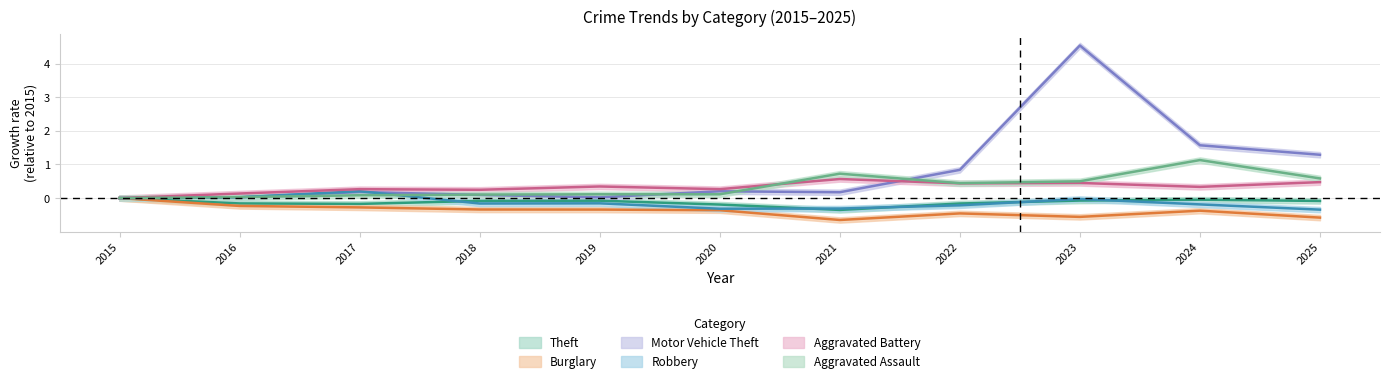

The Robbery series shows -0.1 at 2020. True or false?

False